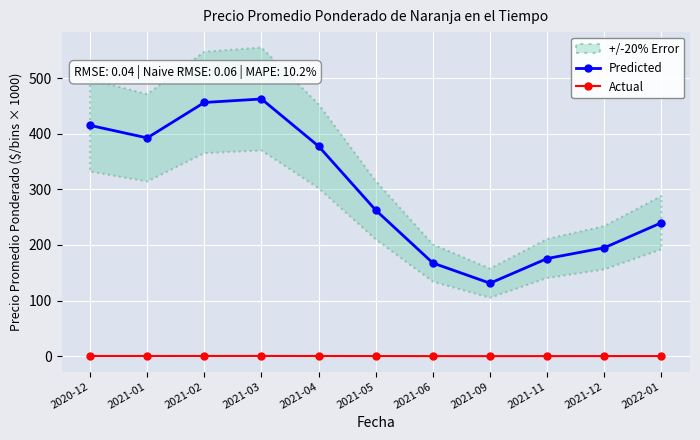

At which label is Predicted closest to 296?

2021-05